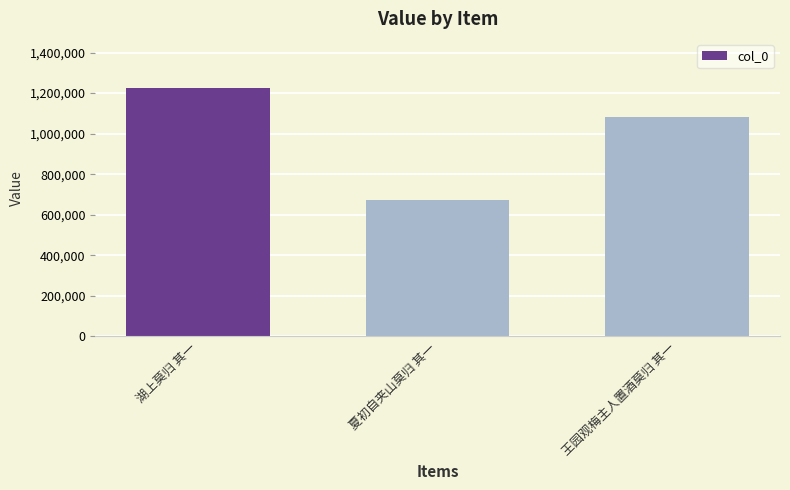

How many values are between 671653 and 1222776?

3